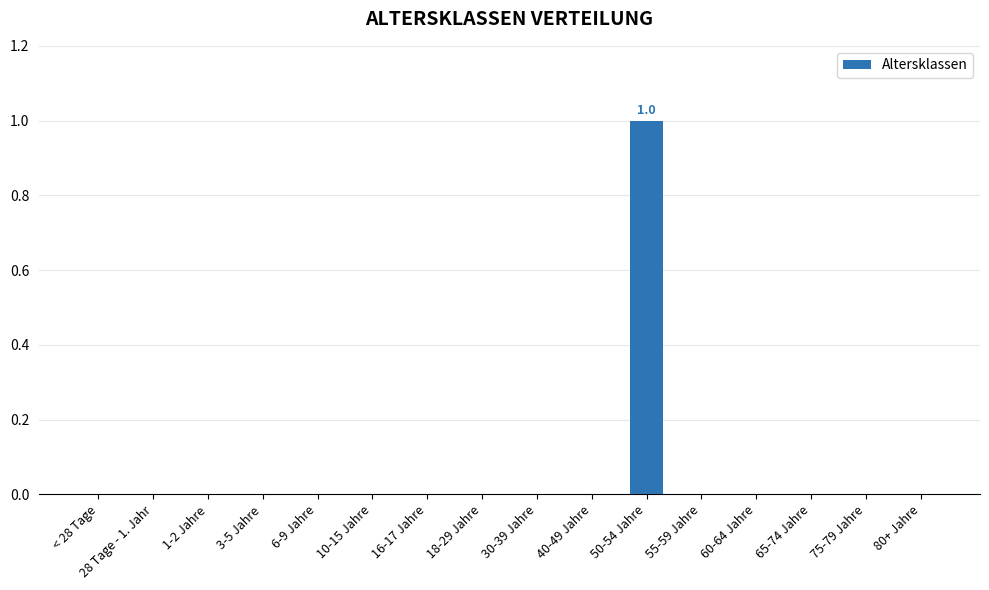

At which category does the chart reach its peak across all series?

50-54 Jahre